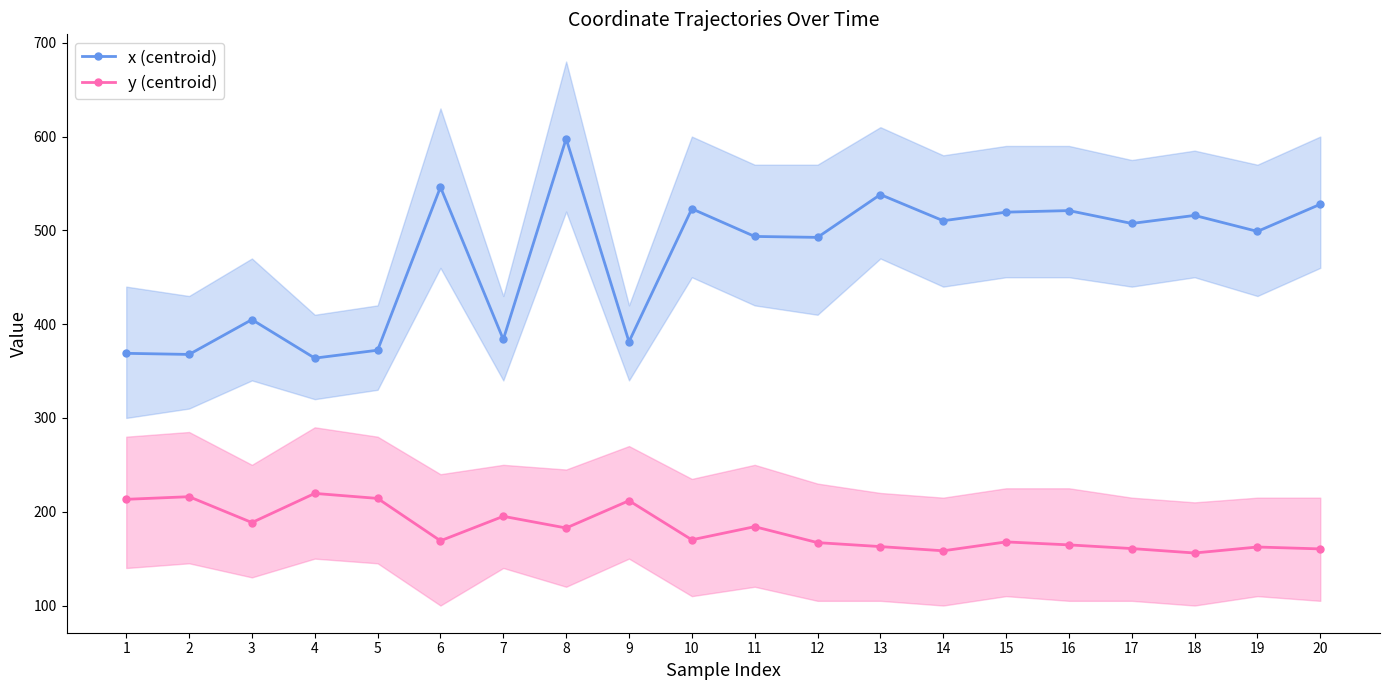

How many values in the x (centroid) series are below 507?

10